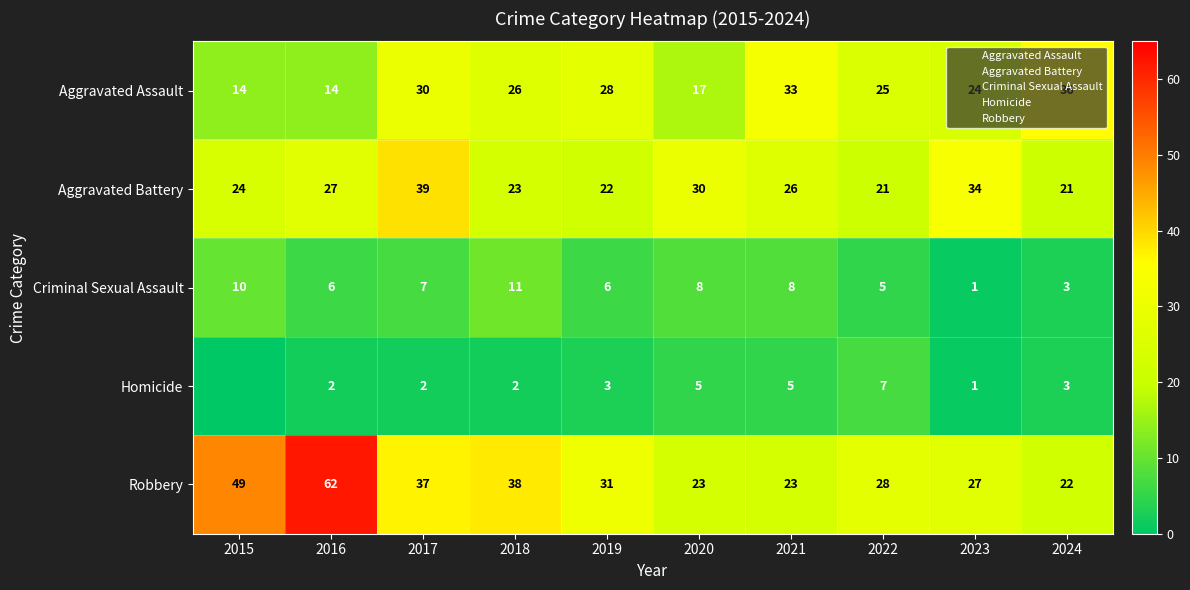

What is the difference between the maximum and minimum values in the Robbery series?

40